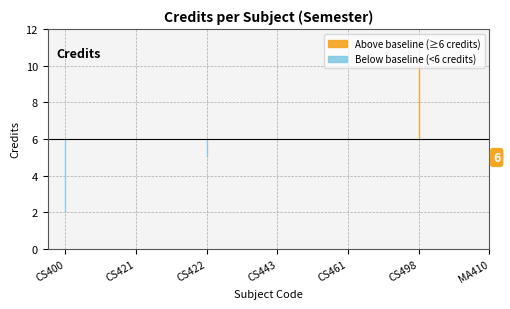

Reading left to right, transcribe all the data shown in this chart.

1=2	2=6	3=5	4=6	5=6	6=10	7=6